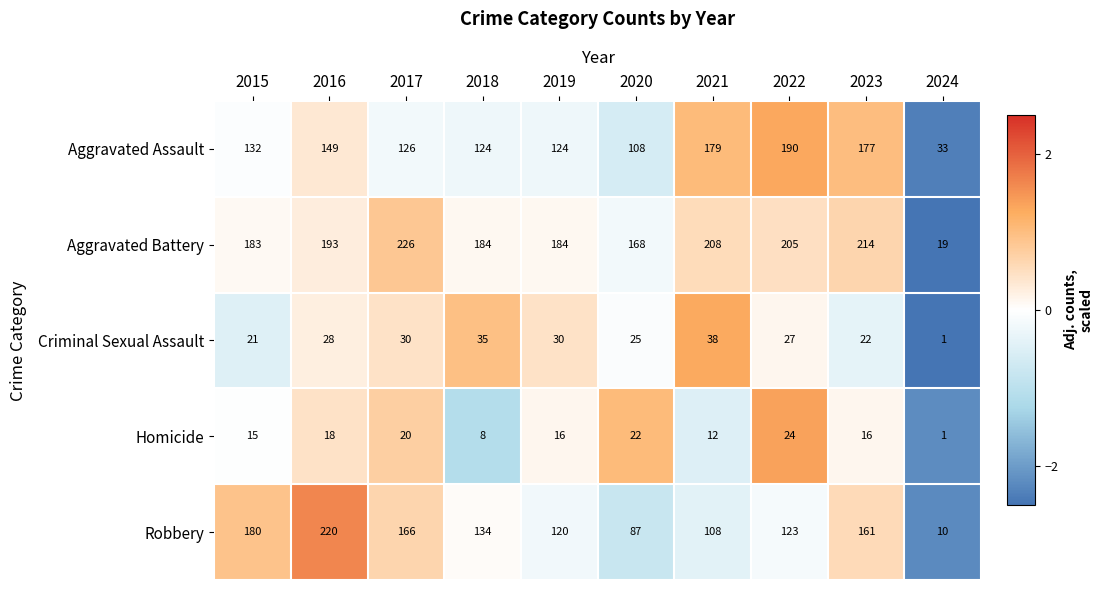

What is the difference between the second highest and second lowest values in the Homicide series?

14